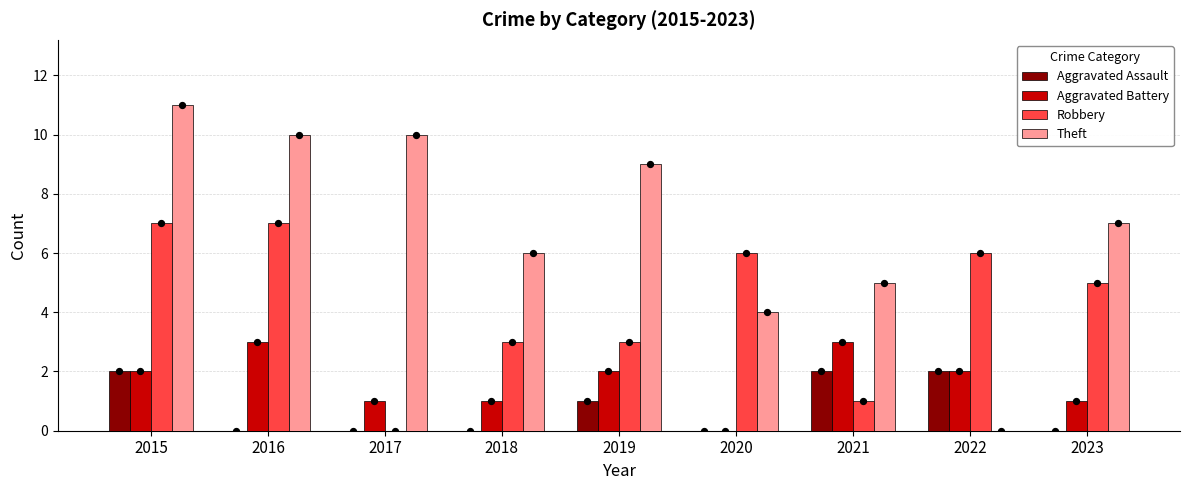

Is the value of Aggravated Assault at 2023 greater than the value of Robbery at 2021?

No